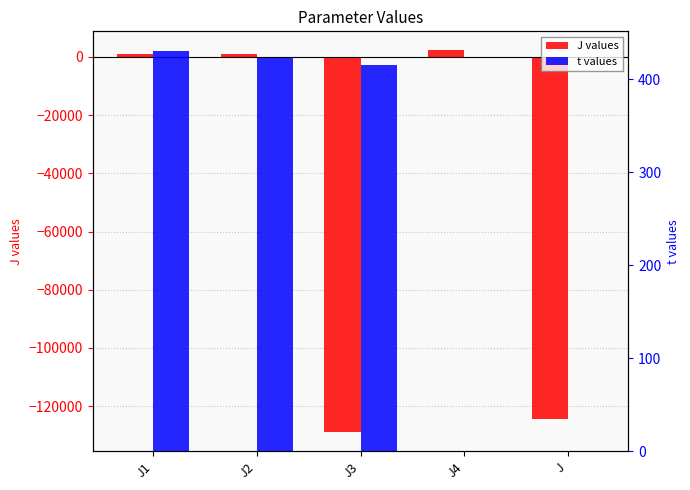

How many values in the J values series exceed 1124?

3